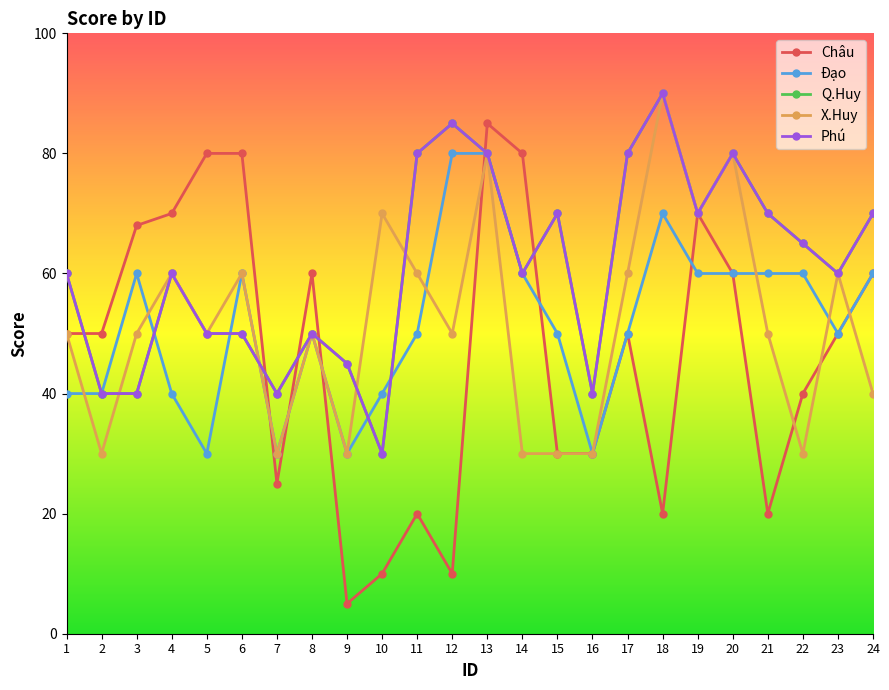

Is this an area chart (filled region under the line)?

No